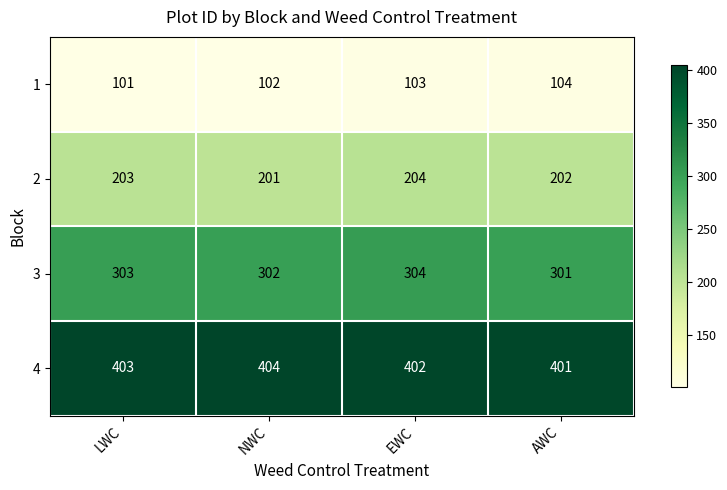

What is the sum of the 4 values at AWC and EWC?

803